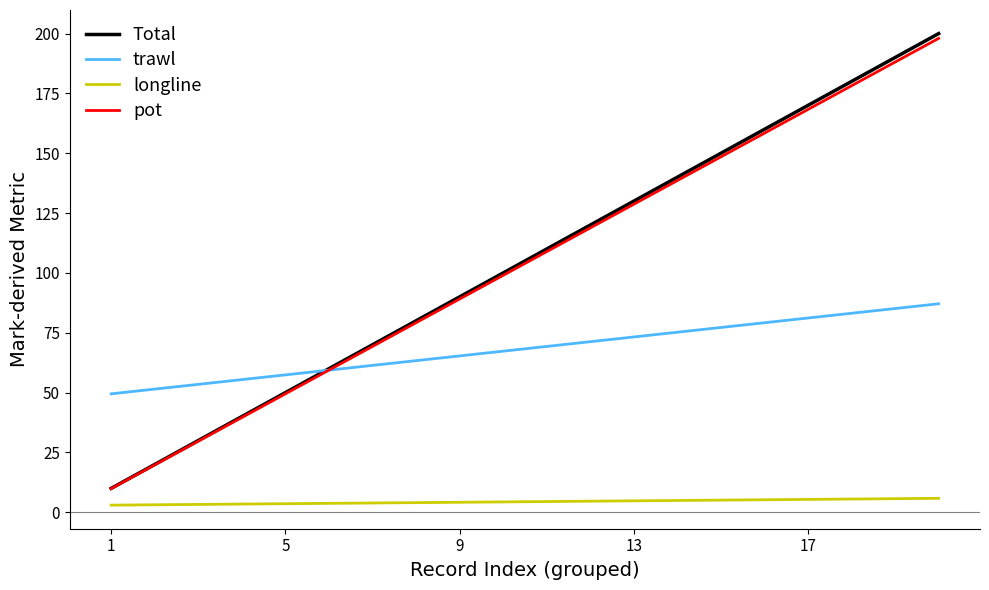

True or false: Total and longline intersect in this chart.

False